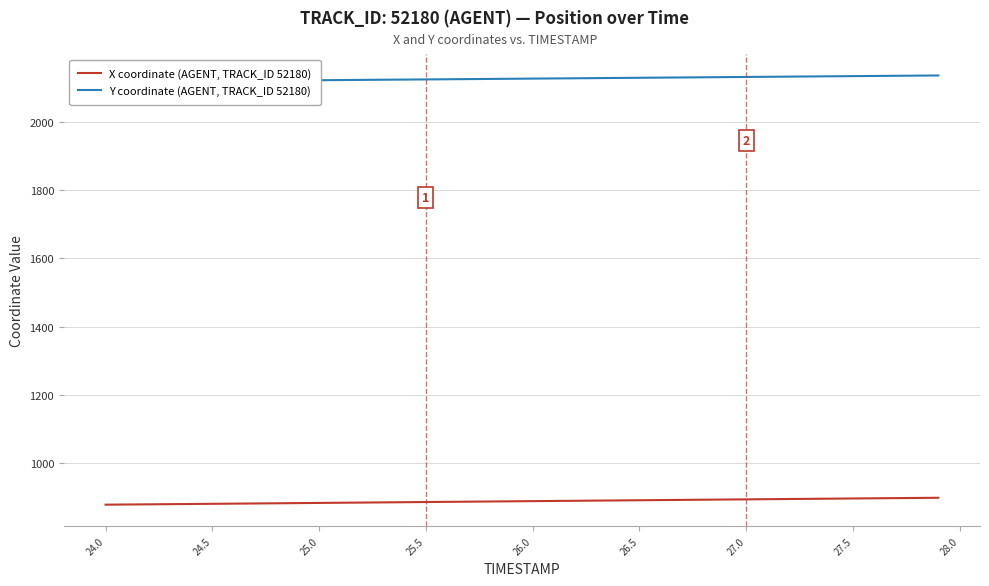

How many data points in X coordinate (AGENT, TRACK_ID 52180) are above 889?

20